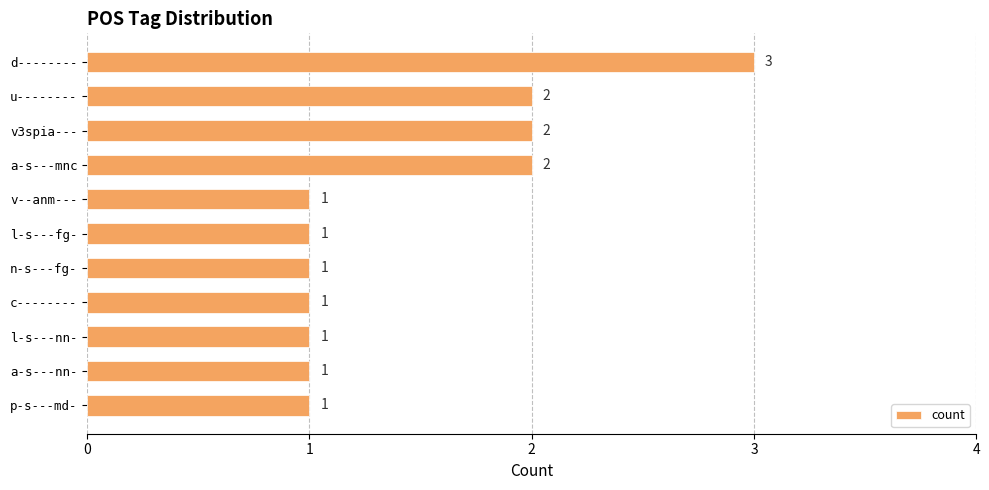

What is the sum of all values?

16